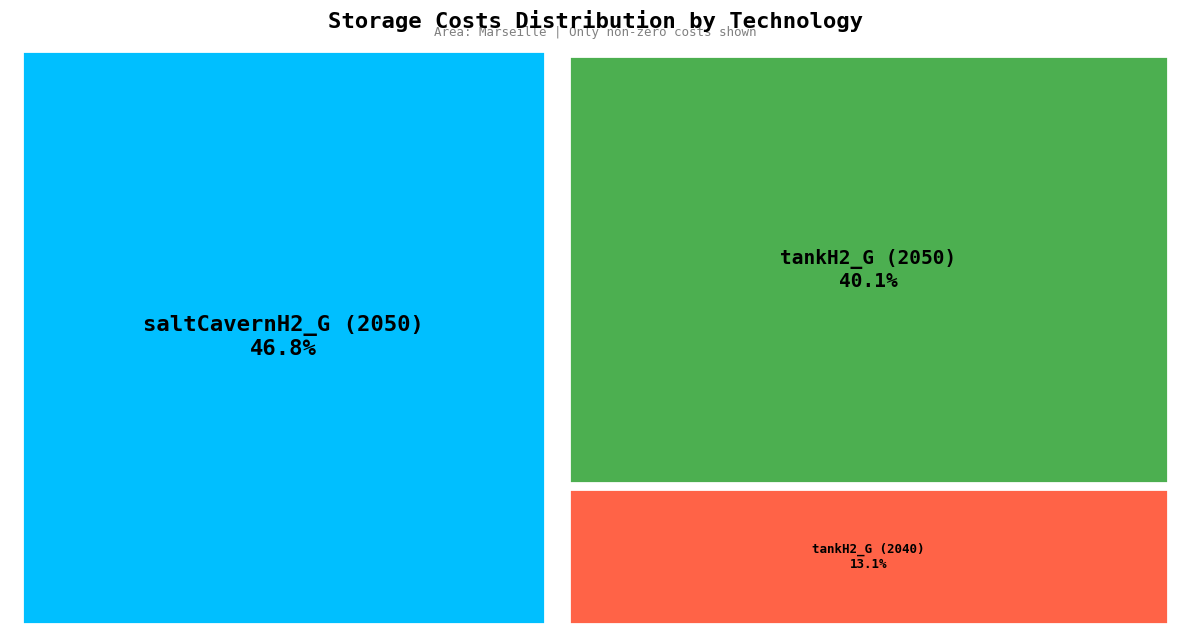

What is the smallest slice in the pie chart?

tankH2_G (2040)